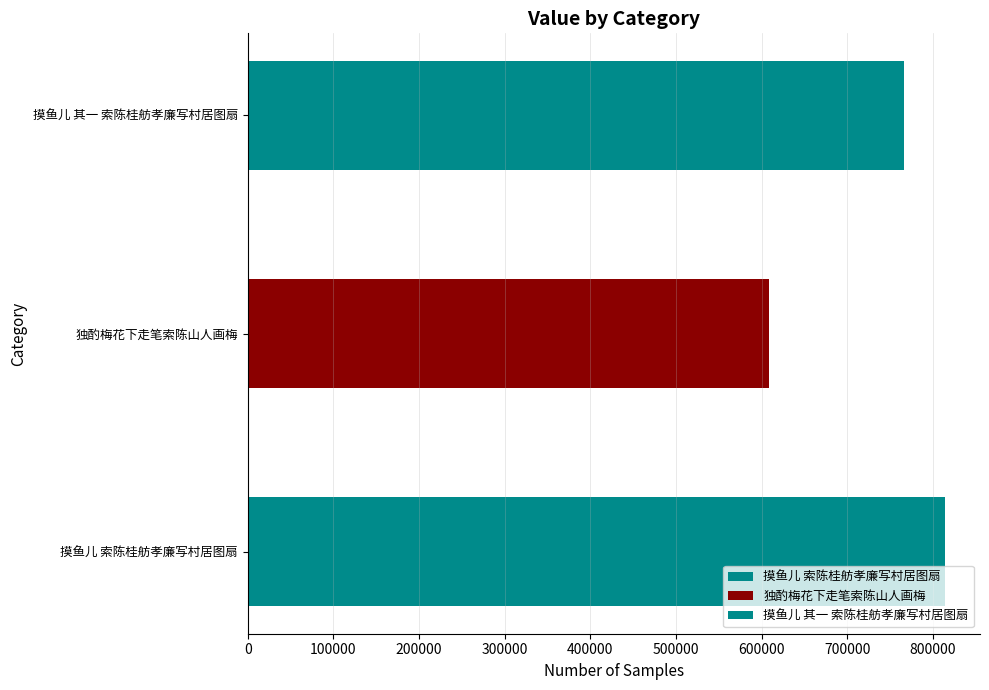

What is the difference between the second highest and minimum values?

158159